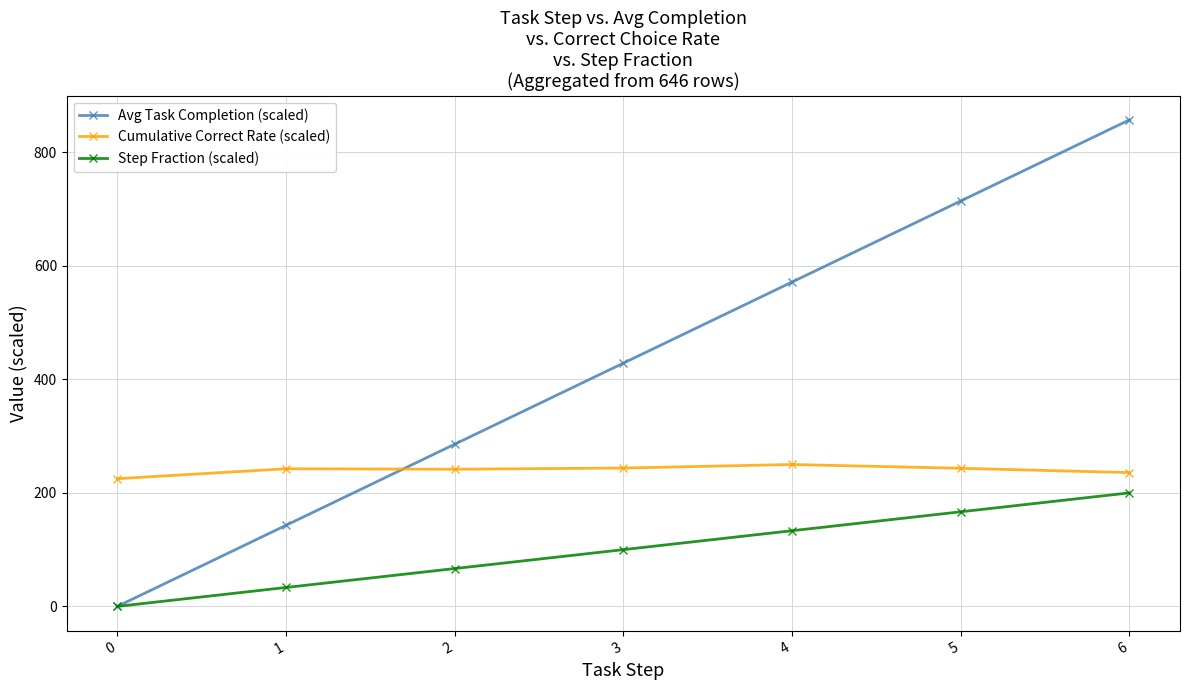

The Avg Task Completion (scaled) series shows 428.6 at 3. True or false?

True